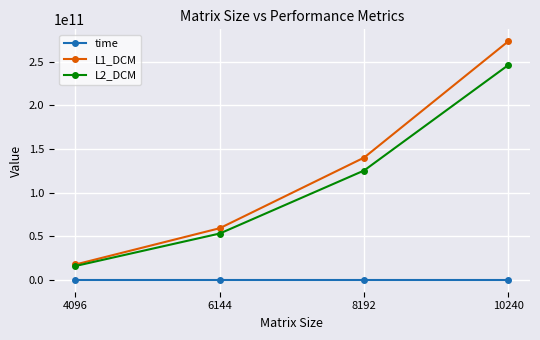

How many lines are shown in the chart?

3